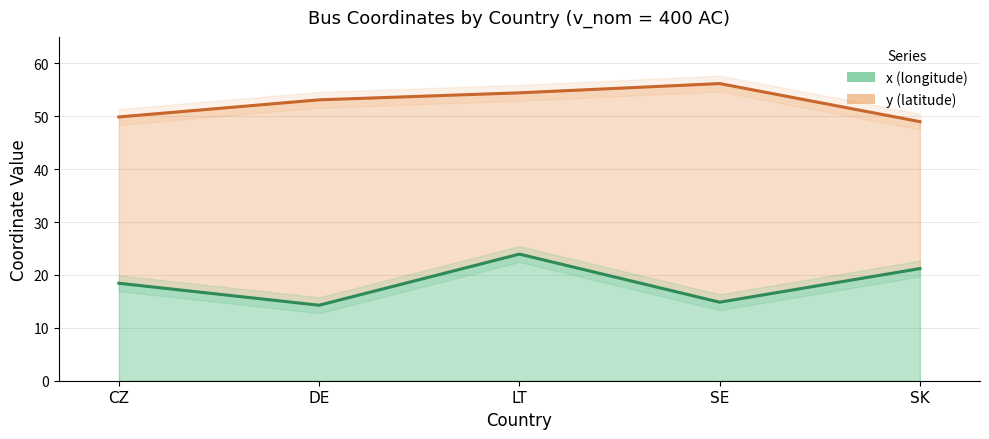

True or false: x (longitude) and y (latitude) cross at least once.

False